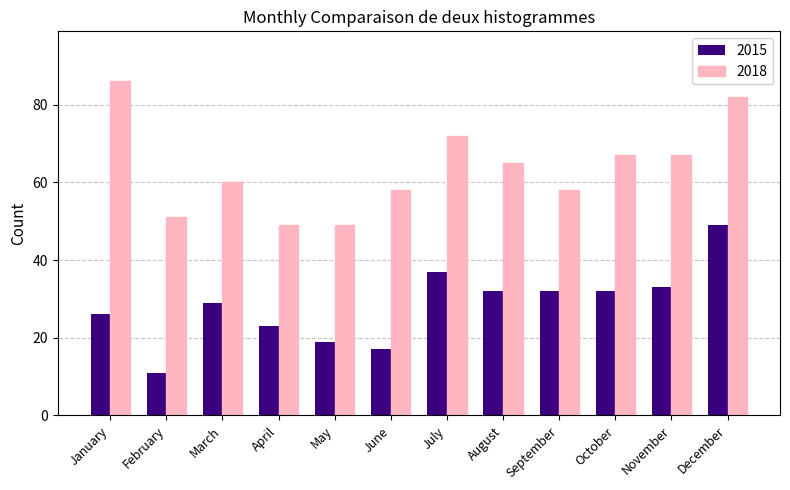

Reading right to left, what are all the values shown in this chart?

2015: December=49	November=33	October=32	September=32	August=32	July=37	June=17	May=19	April=23	March=29	February=11	January=26
2018: December=82	November=67	October=67	September=58	August=65	July=72	June=58	May=49	April=49	March=60	February=51	January=86